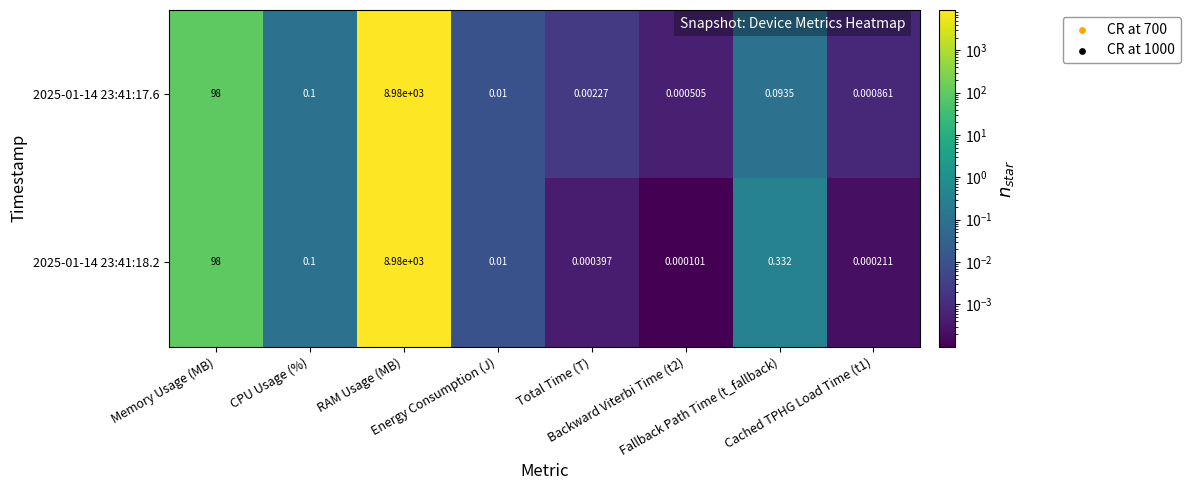

How many distinct data groups are displayed?

2